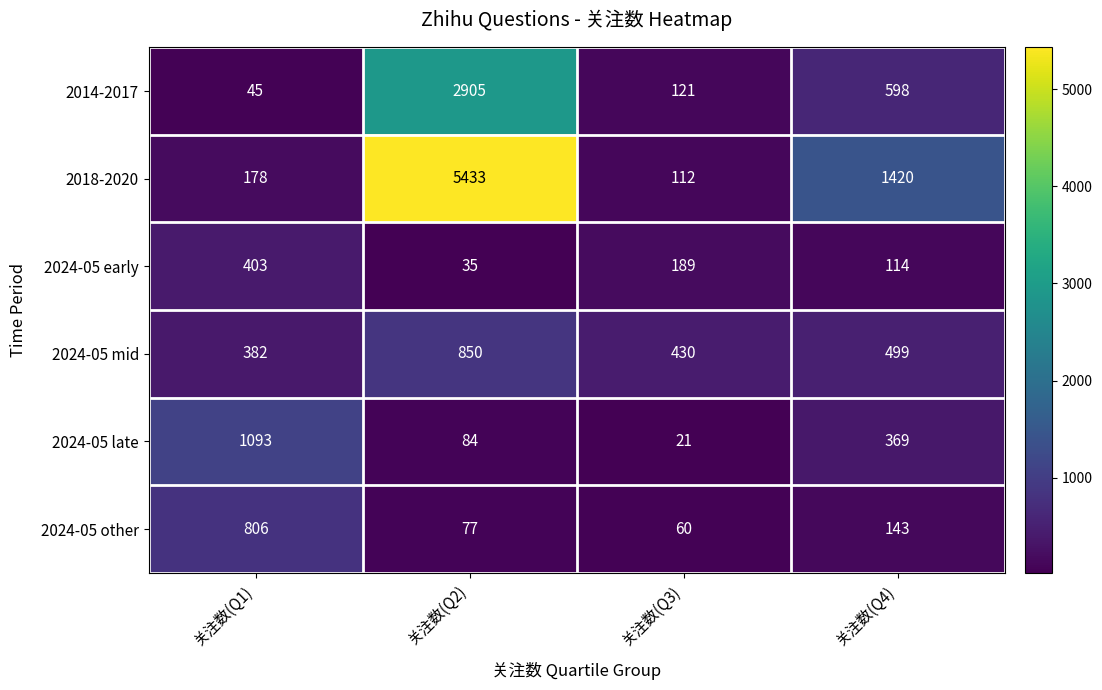

Which series has the largest total across all categories?

2018-2020